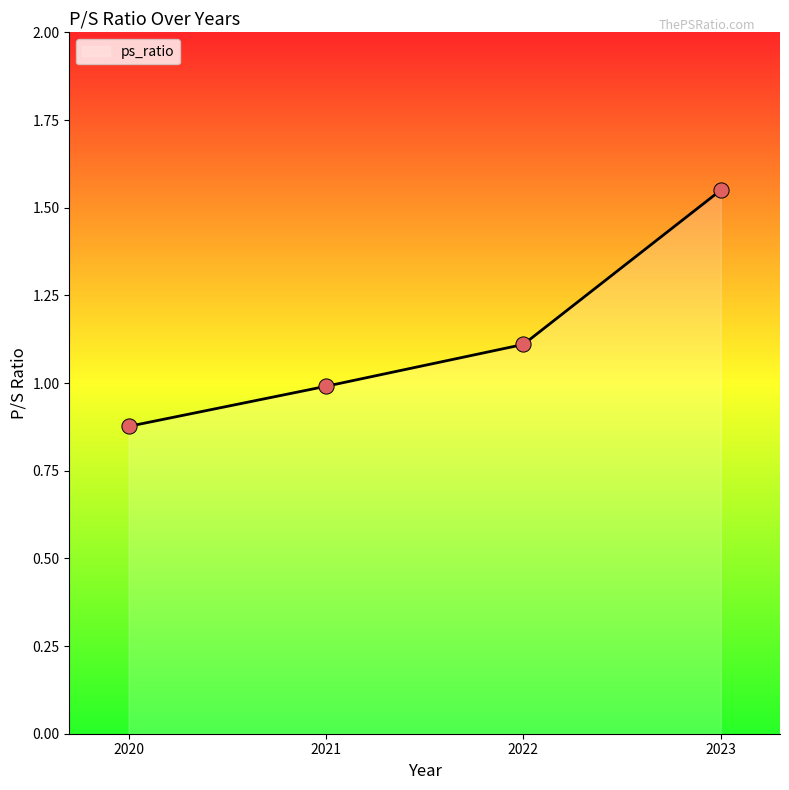

Approximately how many times larger is the value at 2023 compared to 2022?

1.4